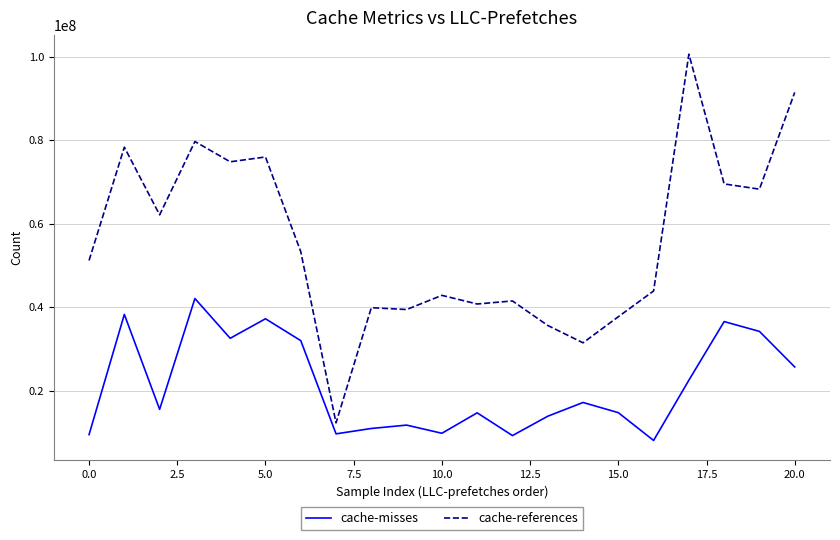

Which series has the largest total across all categories?

cache-references